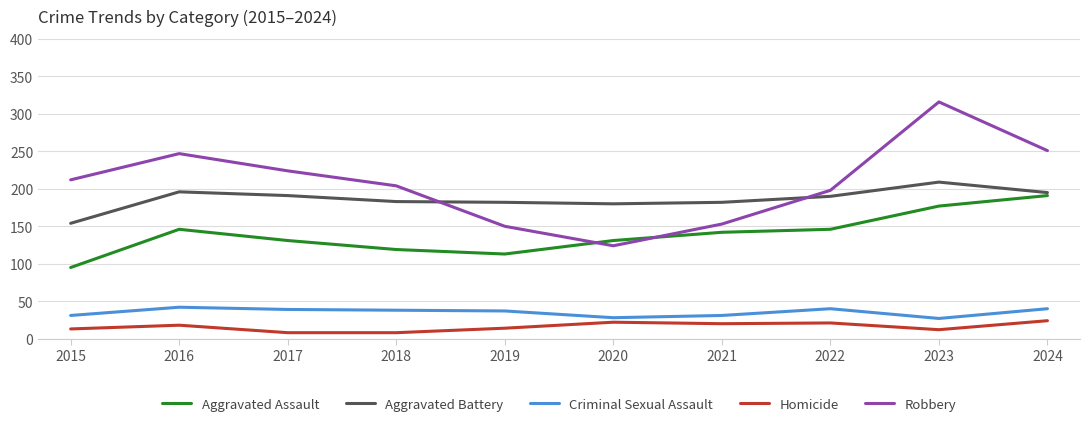

What is the difference between the Criminal Sexual Assault values at 2017 and 2023?

12